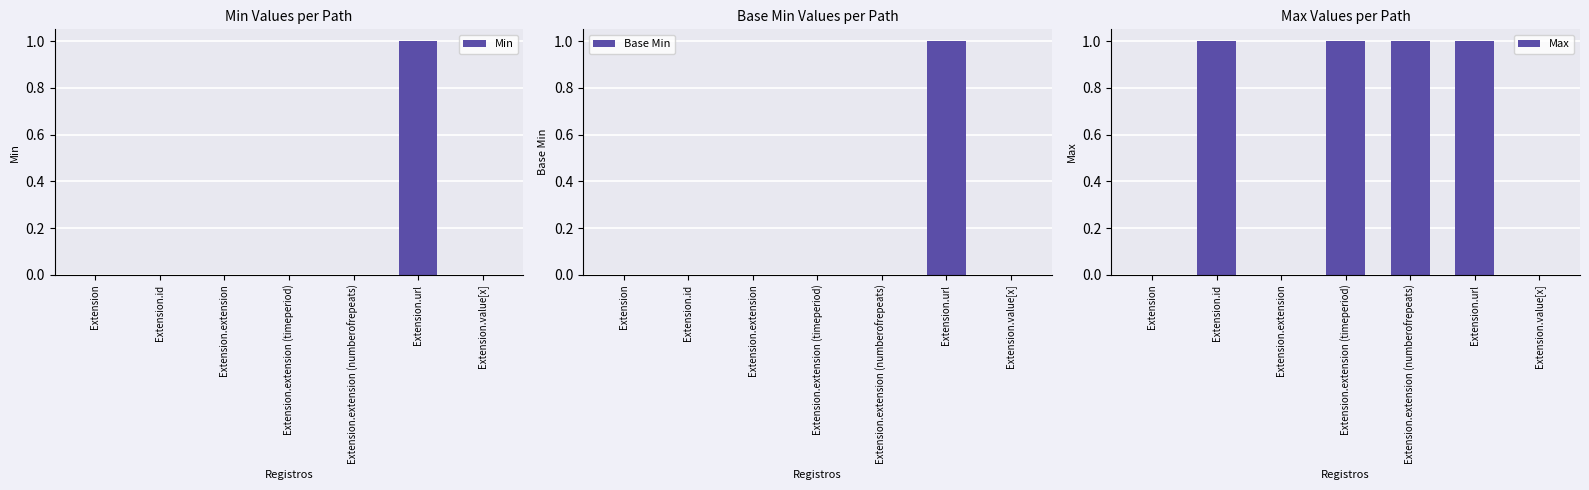

Reading left to right, list all the values displayed in this chart.

Min: Extension=0	Extension.id=0	Extension.extension=0	Extension.extension (timeperiod)=0	Extension.extension (numberofrepeats)=0	Extension.url=1	Extension.value[x]=0
Base Min: Extension=0	Extension.id=0	Extension.extension=0	Extension.extension (timeperiod)=0	Extension.extension (numberofrepeats)=0	Extension.url=1	Extension.value[x]=0
Max: Extension=0	Extension.id=1	Extension.extension=0	Extension.extension (timeperiod)=1	Extension.extension (numberofrepeats)=1	Extension.url=1	Extension.value[x]=0